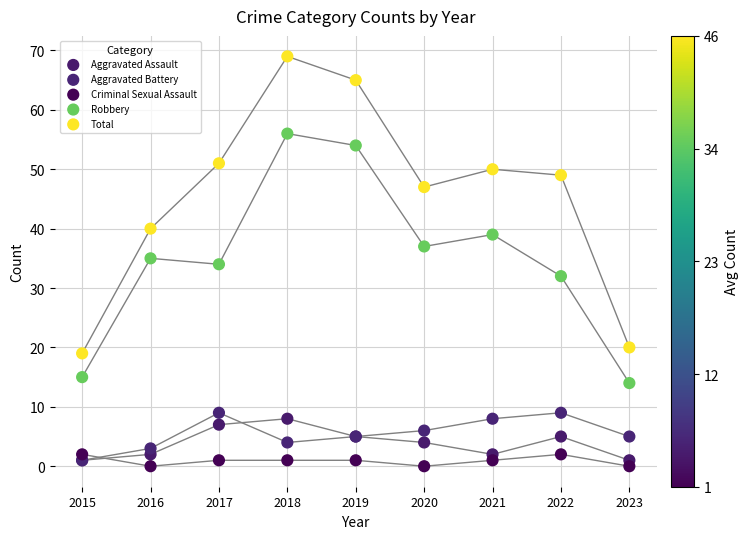

Which series contains the highest Y value?

Total